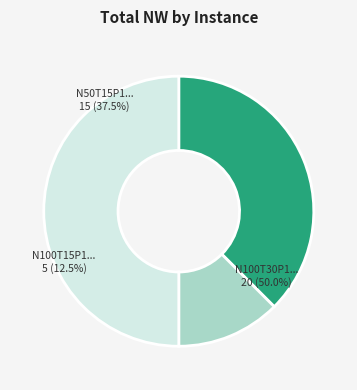

Is instances/N100T30/N100T30P1W20DD_SF9.dat the majority of the pie?

No